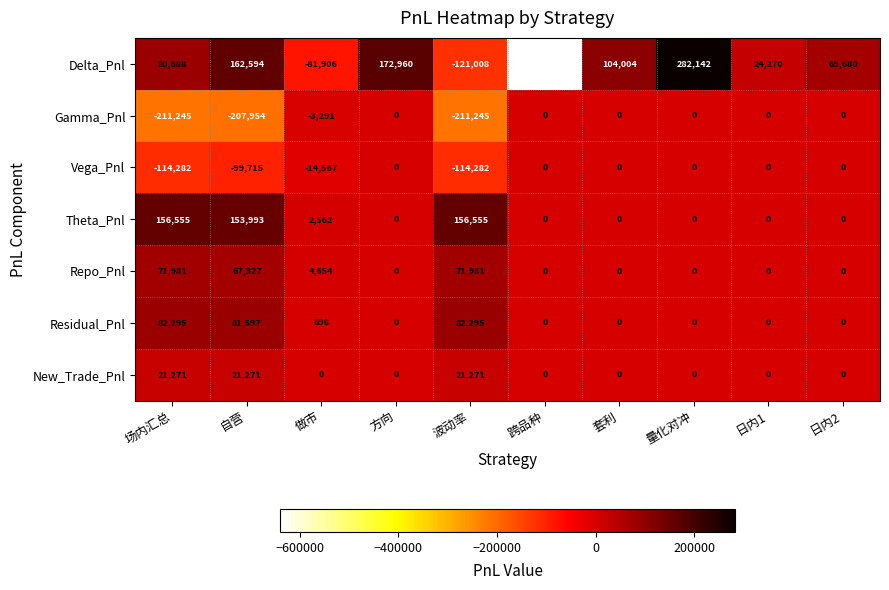

Which label corresponds to the smallest value in the chart?

跨品种